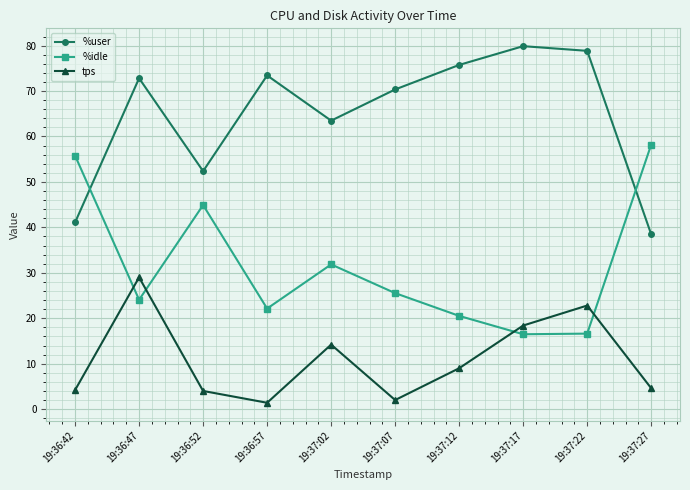

At which category does %user reach its first local valley?

19:36:52